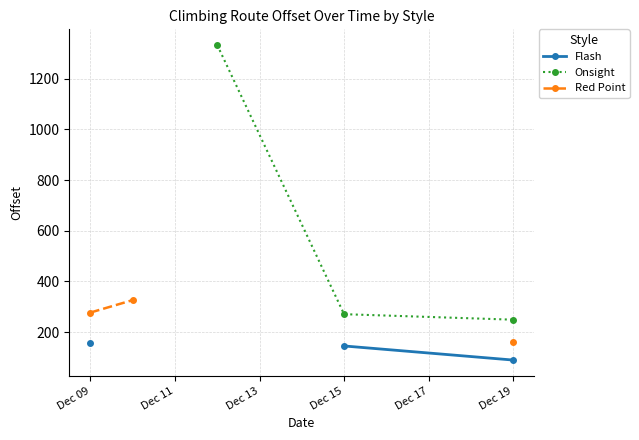

True or false: Red Point and Flash cross at least once.

False